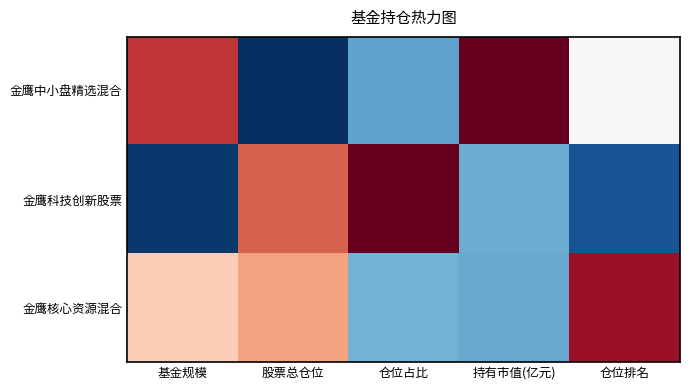

Reading left to right, extract all data points from this chart.

金鹰中小盘精选混合: 基金规模=1.0	股票总仓位=-1.4	仓位占比=-0.7	持有市值(亿元)=1.4	仓位排名=0.0
金鹰科技创新股票: 基金规模=-1.4	股票总仓位=0.8	仓位占比=1.4	持有市值(亿元)=-0.7	仓位排名=-1.2
金鹰核心资源混合: 基金规模=0.3	股票总仓位=0.6	仓位占比=-0.7	持有市值(亿元)=-0.7	仓位排名=1.2